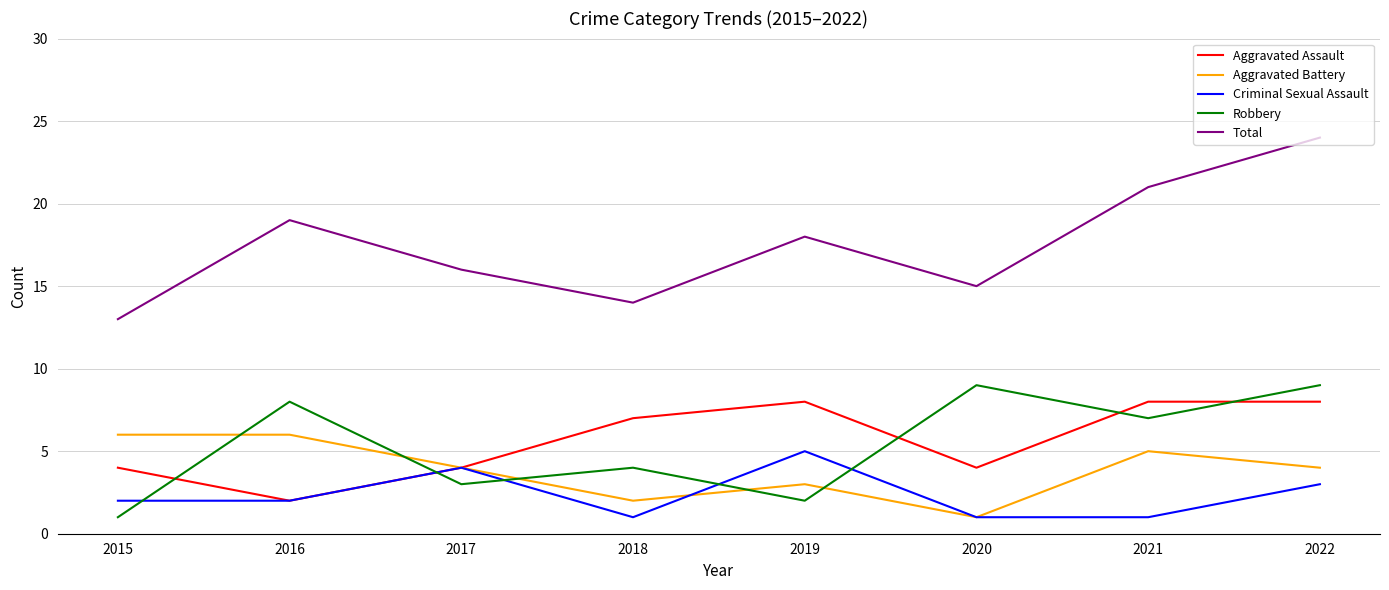

How many lines are shown in the chart?

5